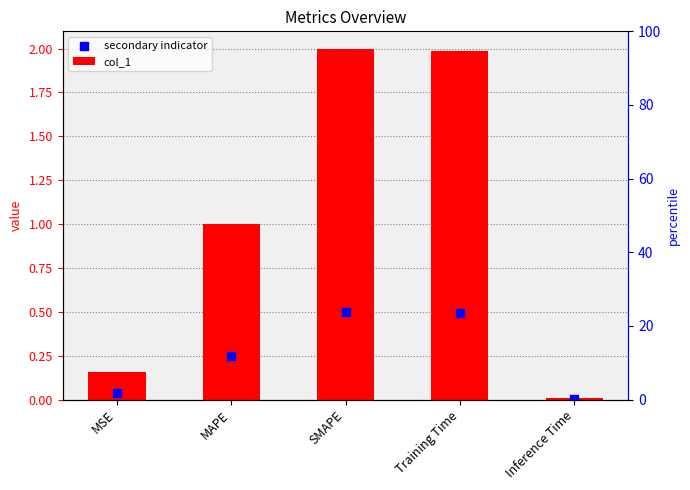

Which series reaches the minimum Y coordinate?

secondary indicator